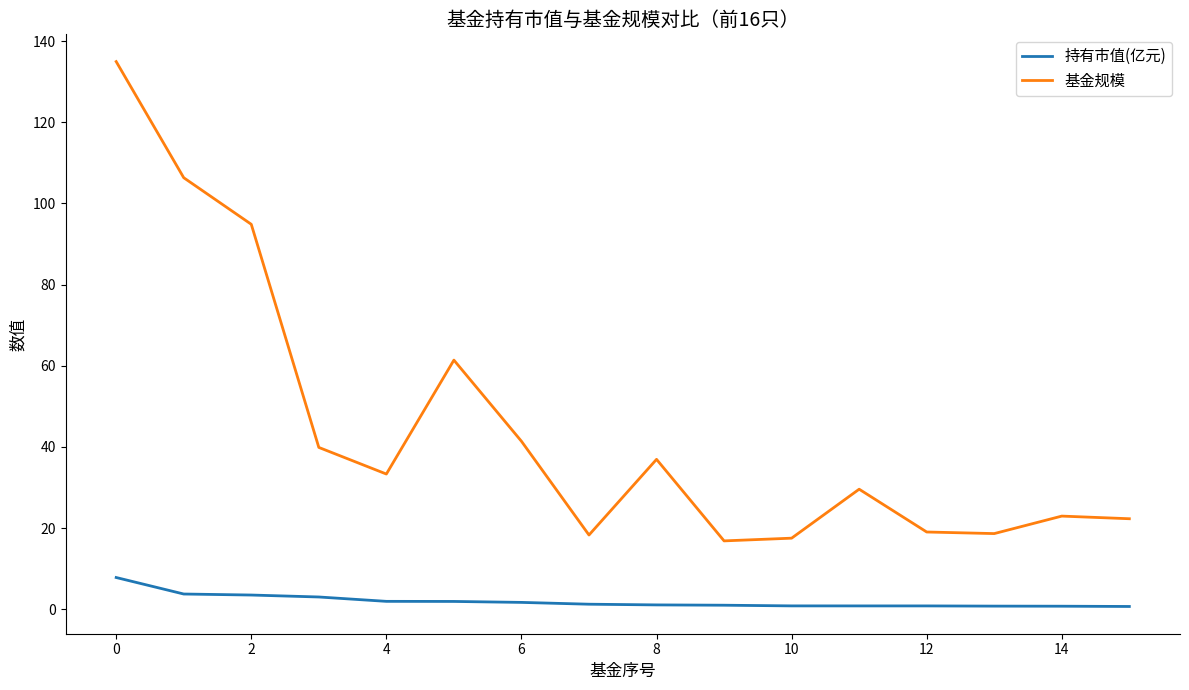

What is the highest value of the 基金规模 series?

135.0